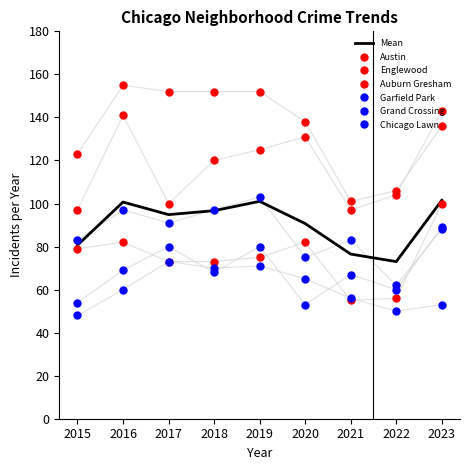

Which category has the lowest value in the Austin series?

2021